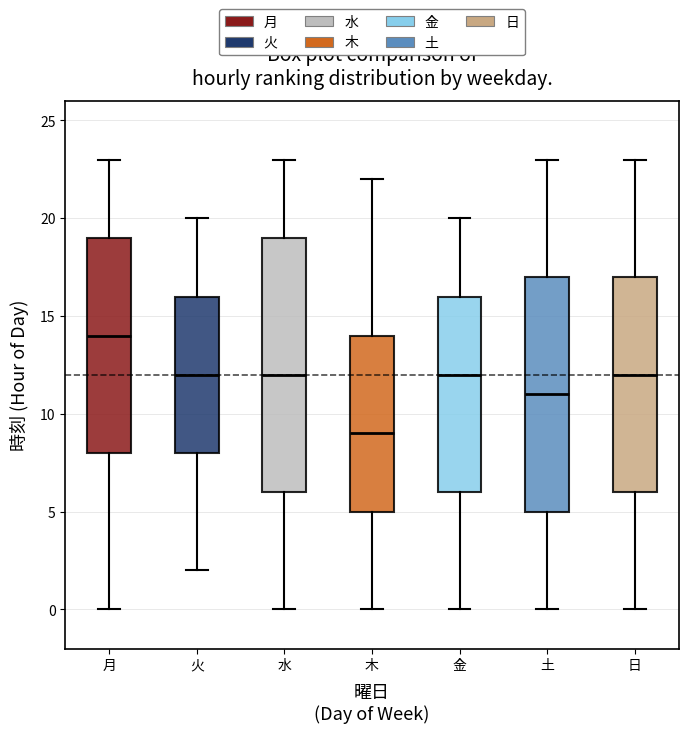

Reading left to right, read every box against the y-axis: the position of its median line, the range the box covers, and the ends of its whiskers. The values are not printed on the chart, so give them approximately, as read against the axis.

月: median 14, box 8 to 19, whiskers 0 to 23
火: median 12, box 8 to 16, whiskers 2 to 20
水: median 12, box 6 to 19, whiskers 0 to 23
木: median 9, box 5 to 14, whiskers 0 to 22
金: median 12, box 6 to 16, whiskers 0 to 20
土: median 11, box 5 to 17, whiskers 0 to 23
日: median 12, box 6 to 17, whiskers 0 to 23